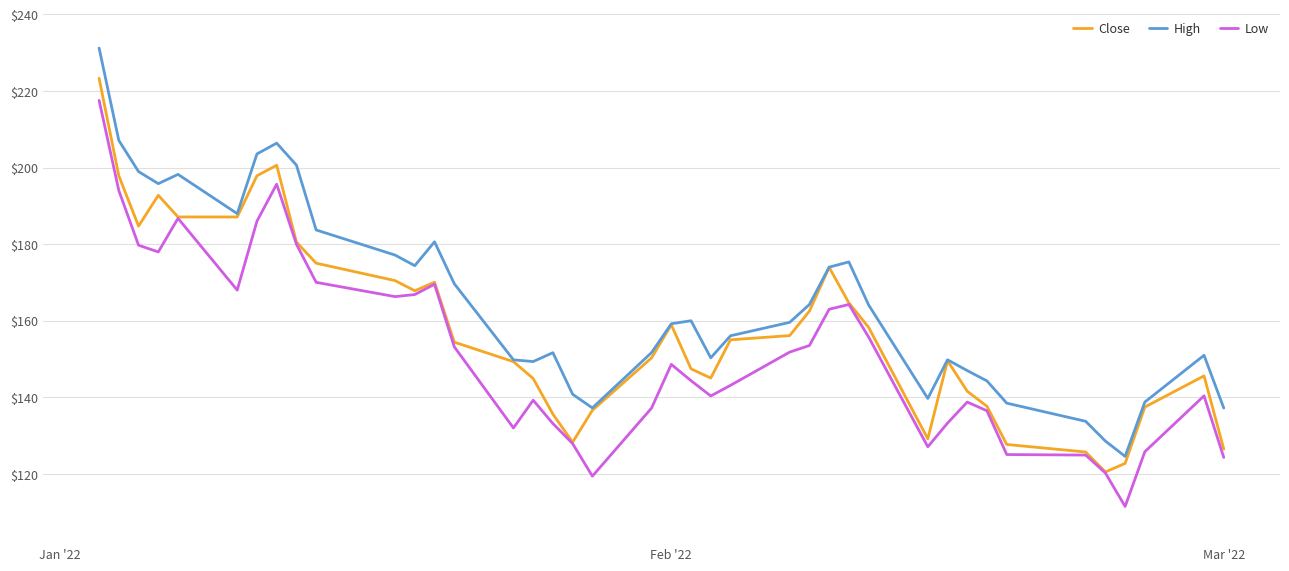

What is the highest value of the Low series?

217.6